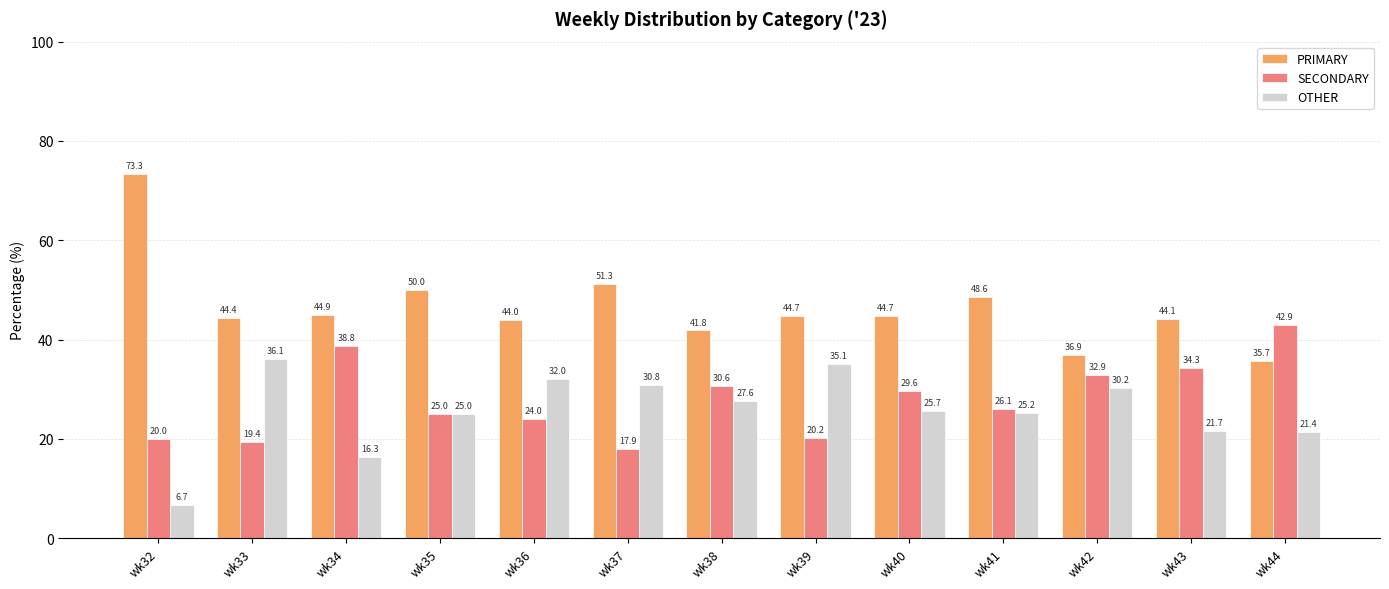

Which series has the widest spread of values?

PRIMARY